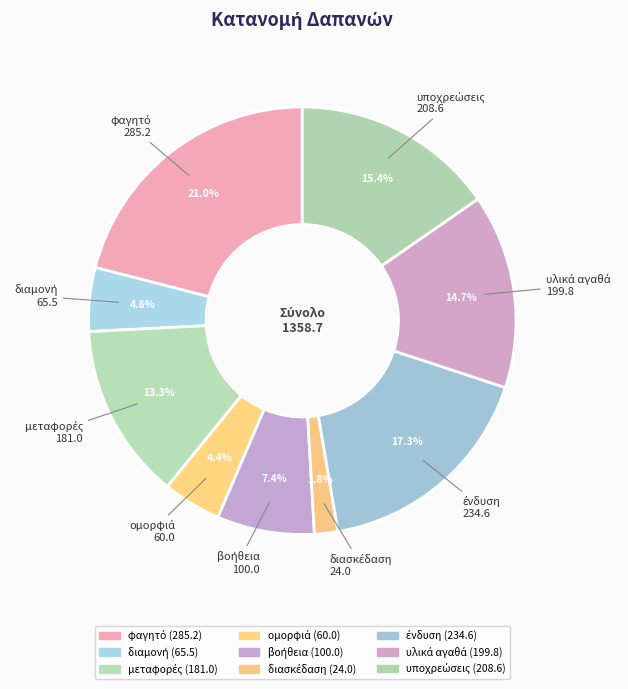

Is διασκέδαση the majority of the pie?

No